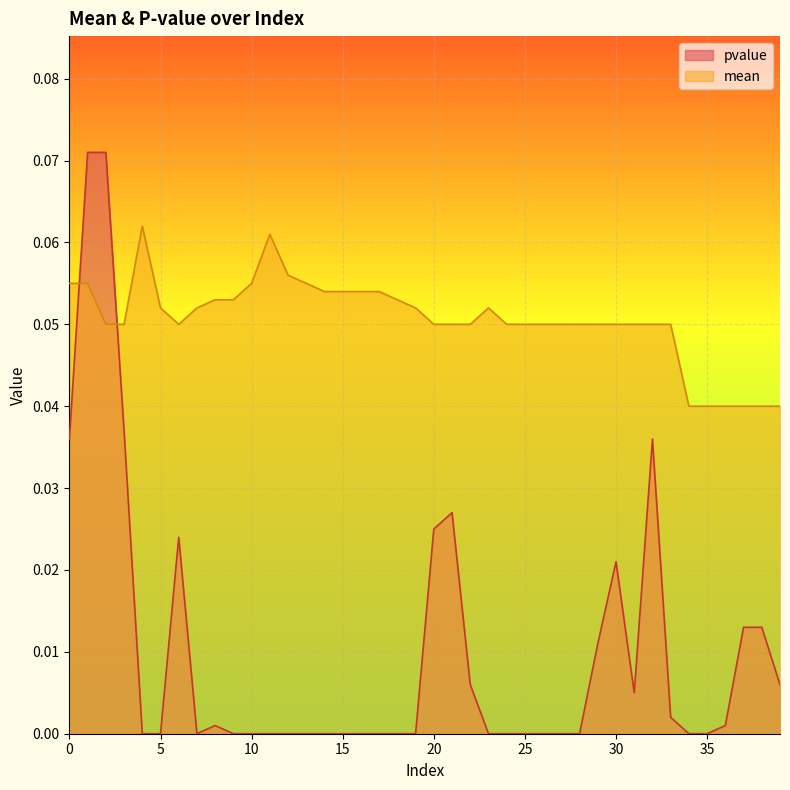

Where do pvalue and mean first cross each other?

0 and 1